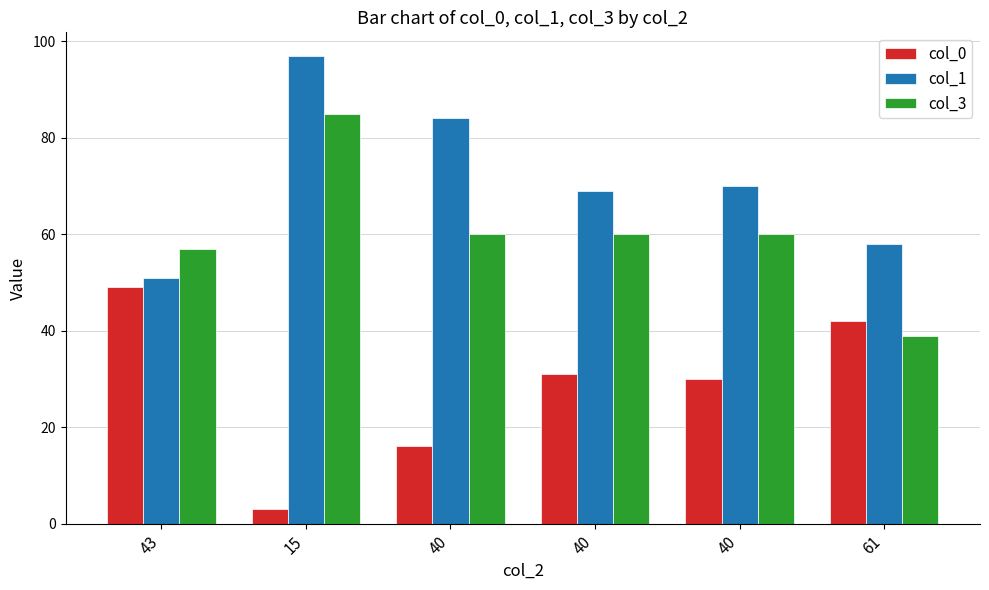

What are all the series names shown in the legend?

col_0, col_1, col_3